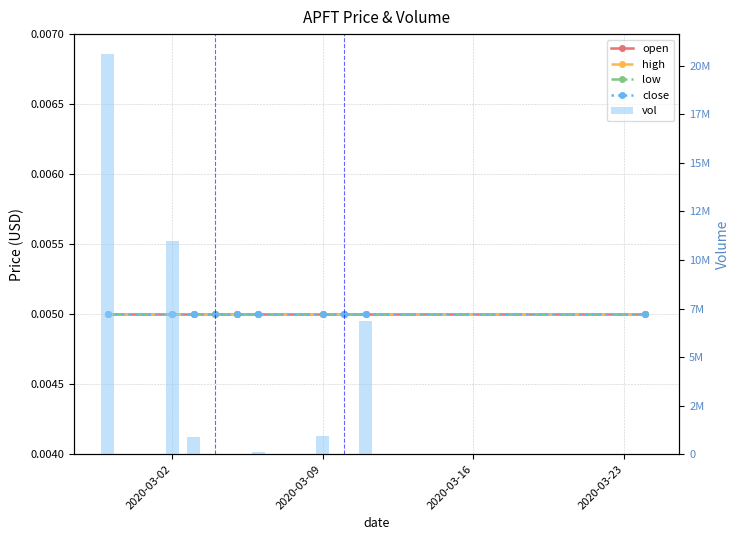

At which label does vol reach its minimum?

2020-03-23